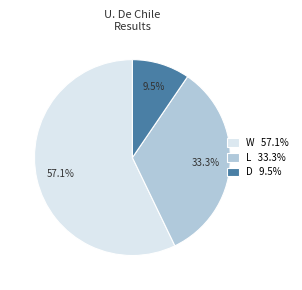

Which has a higher value, L or W?

W